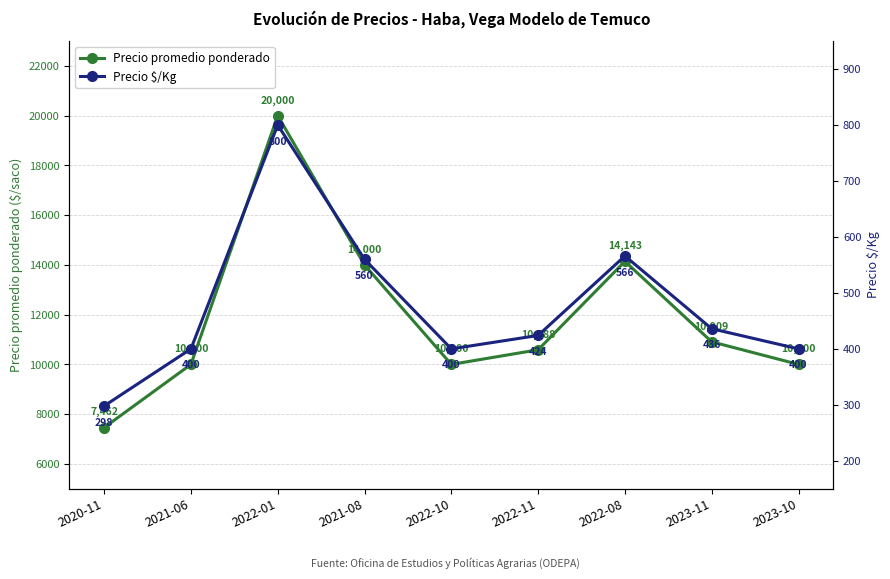

What is the average value of the Precio $/Kg series?

476